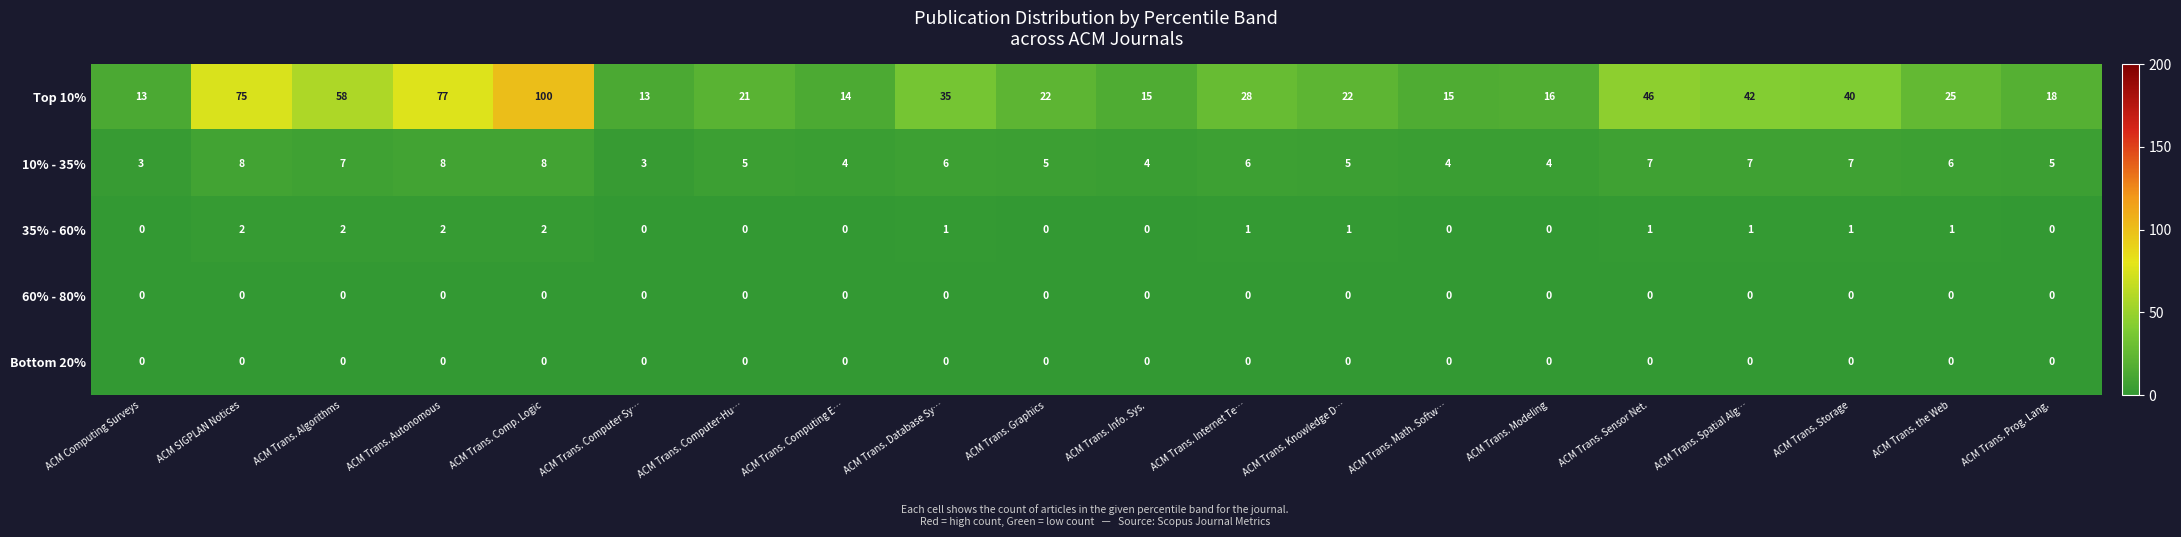

The value of Top 10% at ACM Trans. Autonomous is 101. True or false?

False